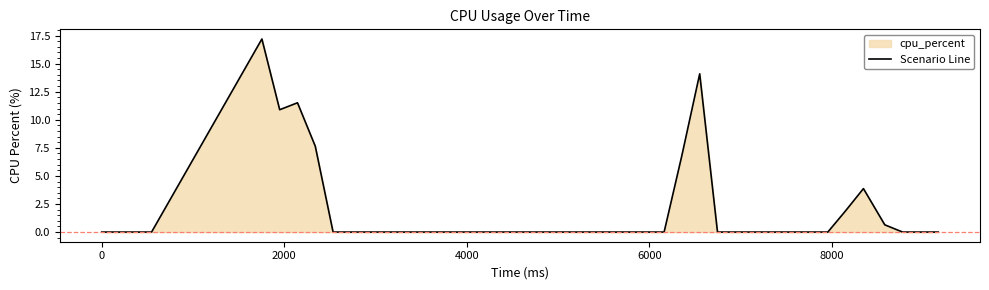

How many points are higher than both their immediate neighbors (excluding endpoints)?

4